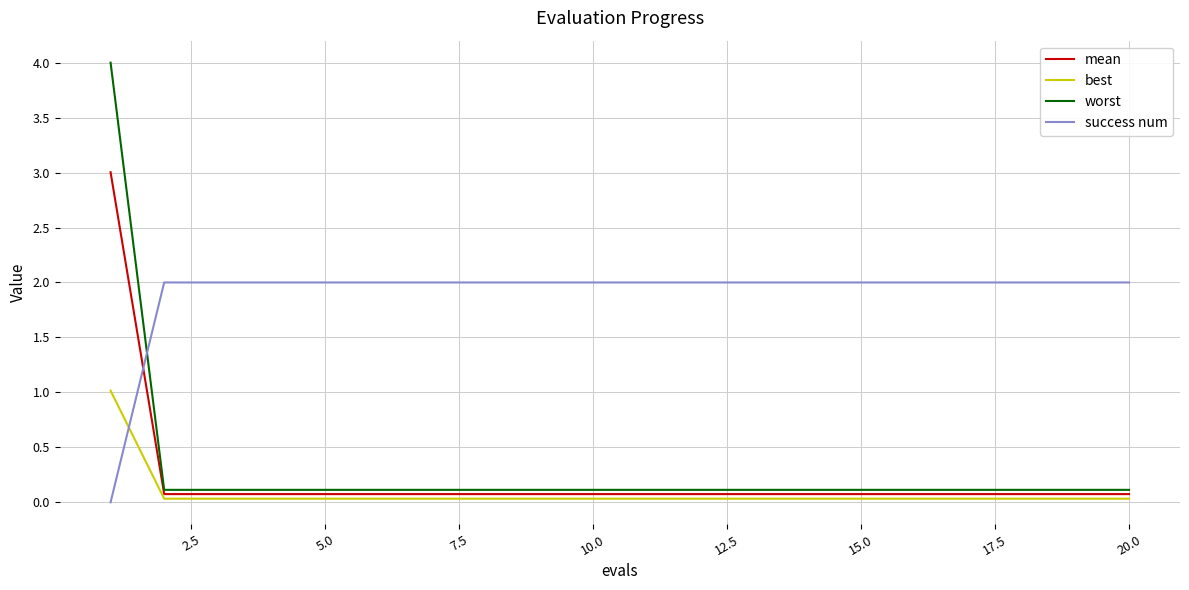

Is this an area chart (filled region under the line)?

No